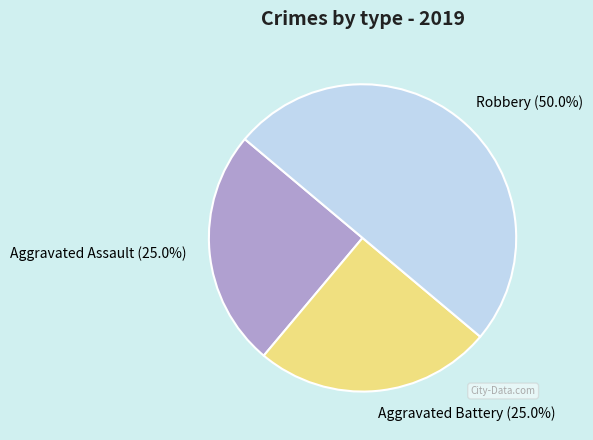

The Robbery slice represents 50% of the pie. True or false?

True